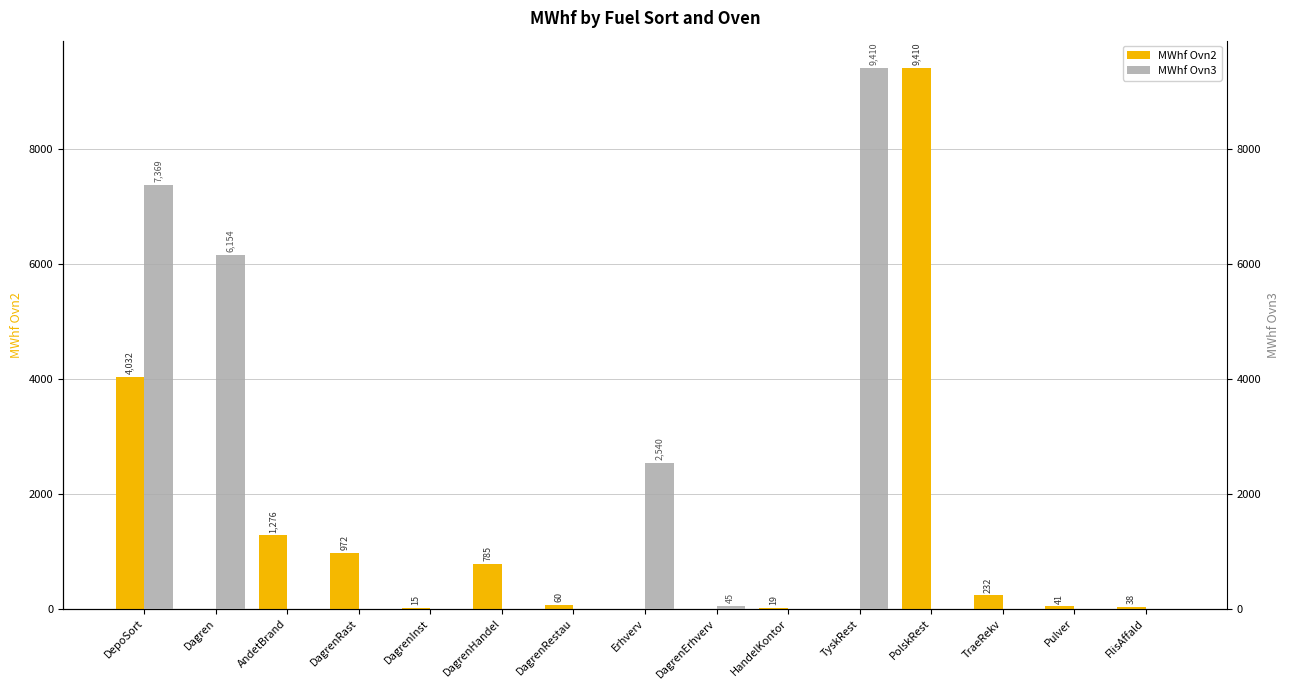

List the series in order of their overall mean, lowest first.

MWhf Ovn2, MWhf Ovn3